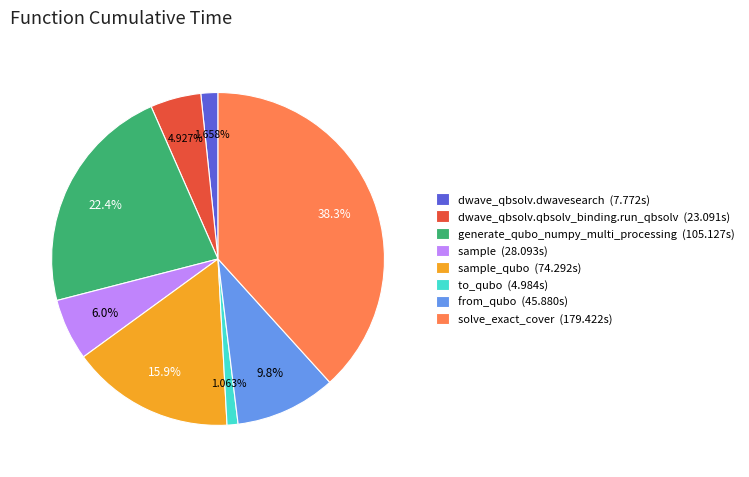

Approximately how many times larger is the value at generate_qubo_numpy_multi_processing (105.127s) compared to to_qubo (4.984s)?

21.1